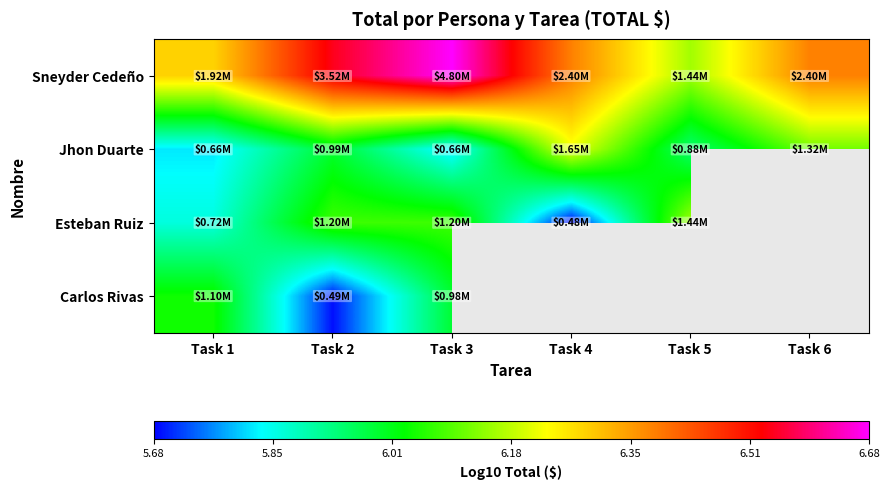

At Task 3, list the series in order from largest to smallest.

Sneyder Cedeño, Esteban Ruiz, Carlos Rivas, Jhon Duarte